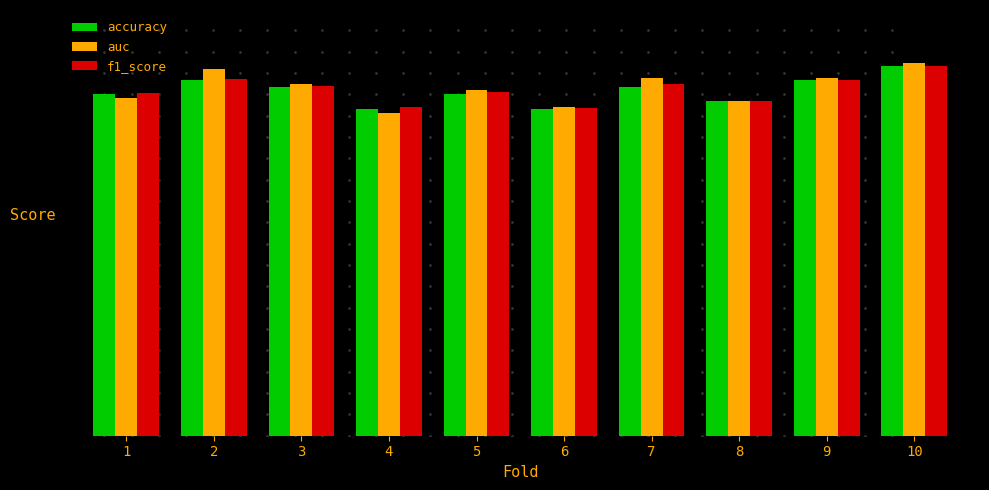

What is the total value across all series at 7?

2.6